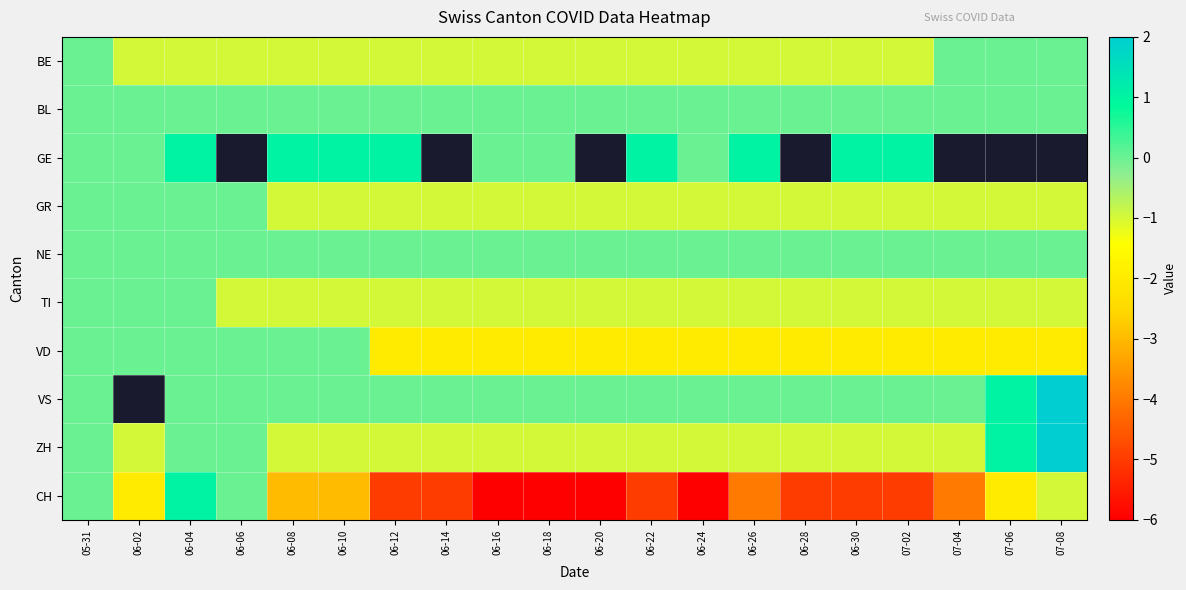

Between 06-08 and 07-04, which series saw the biggest shift?

VD